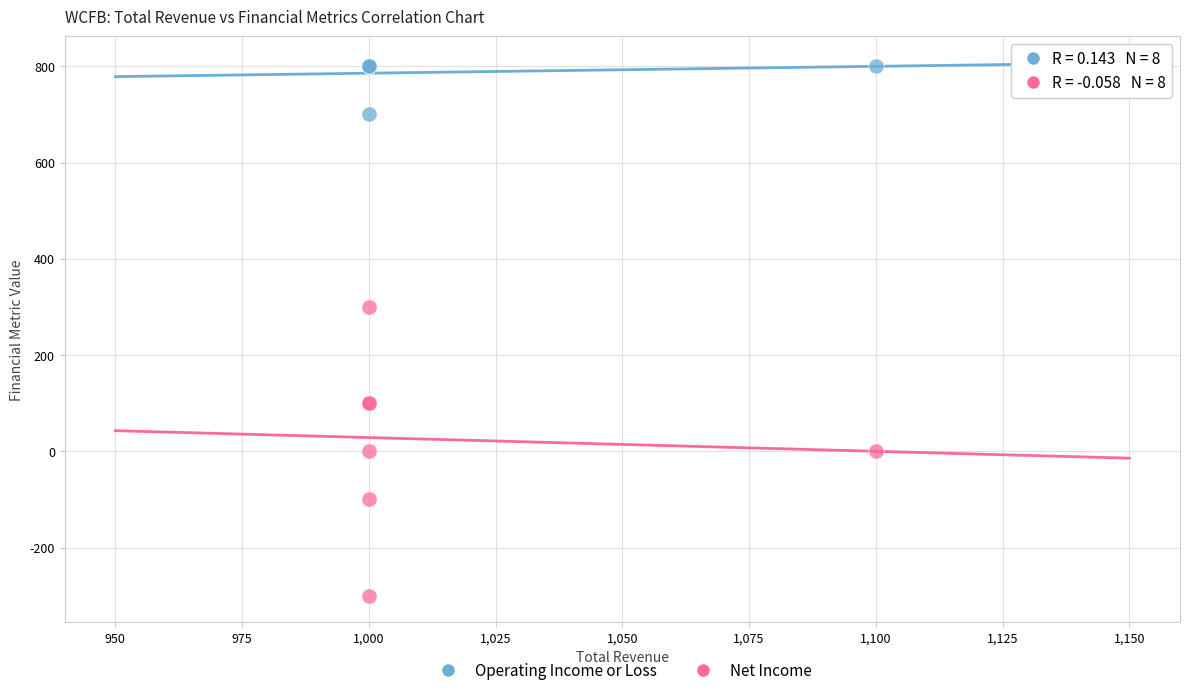

Across all series, what Y value is closest to 250?

300